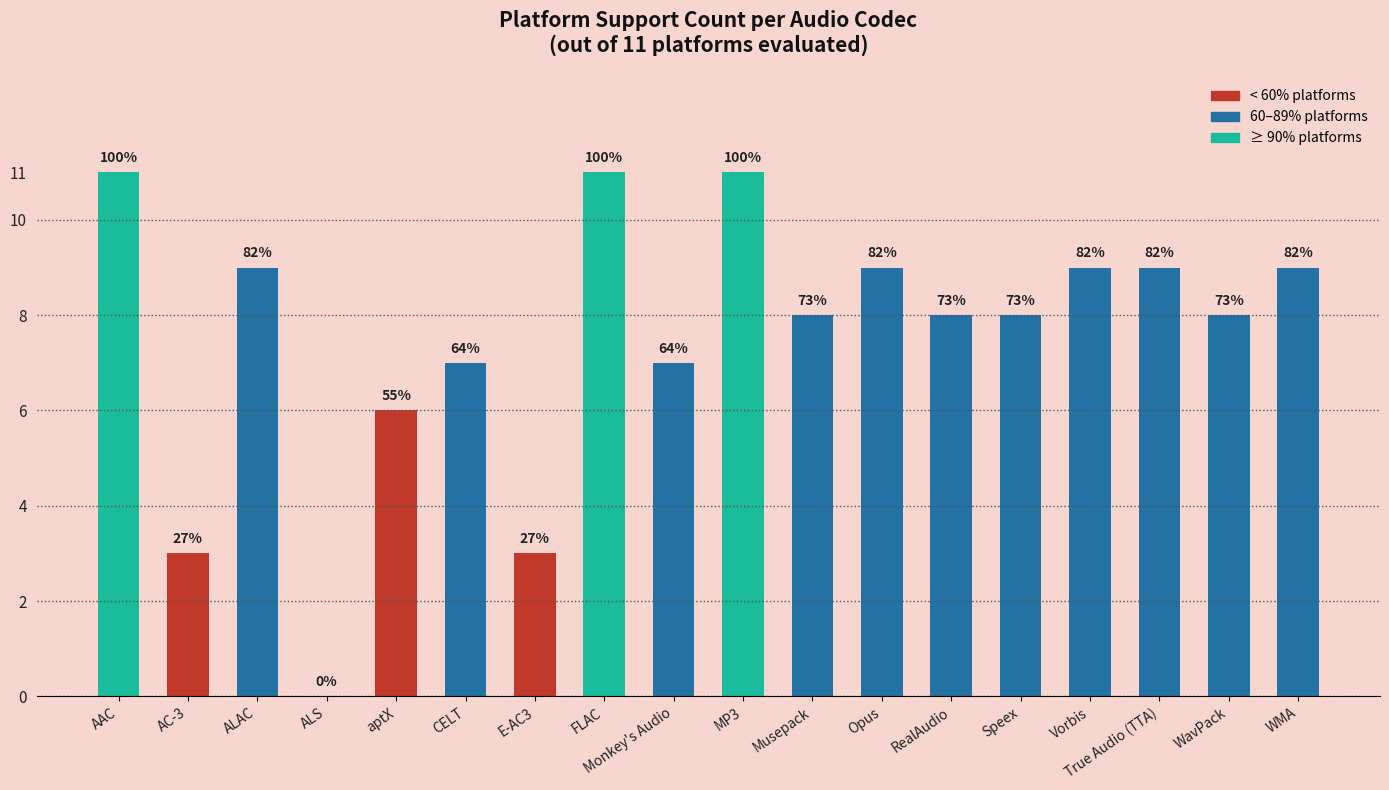

Rank the categories by value from lowest to highest.

ALS, AC-3, E-AC3, aptX, CELT, Monkey's Audio, Musepack, RealAudio, Speex, WavPack, ALAC, Opus, Vorbis, True Audio (TTA), WMA, AAC, FLAC, MP3